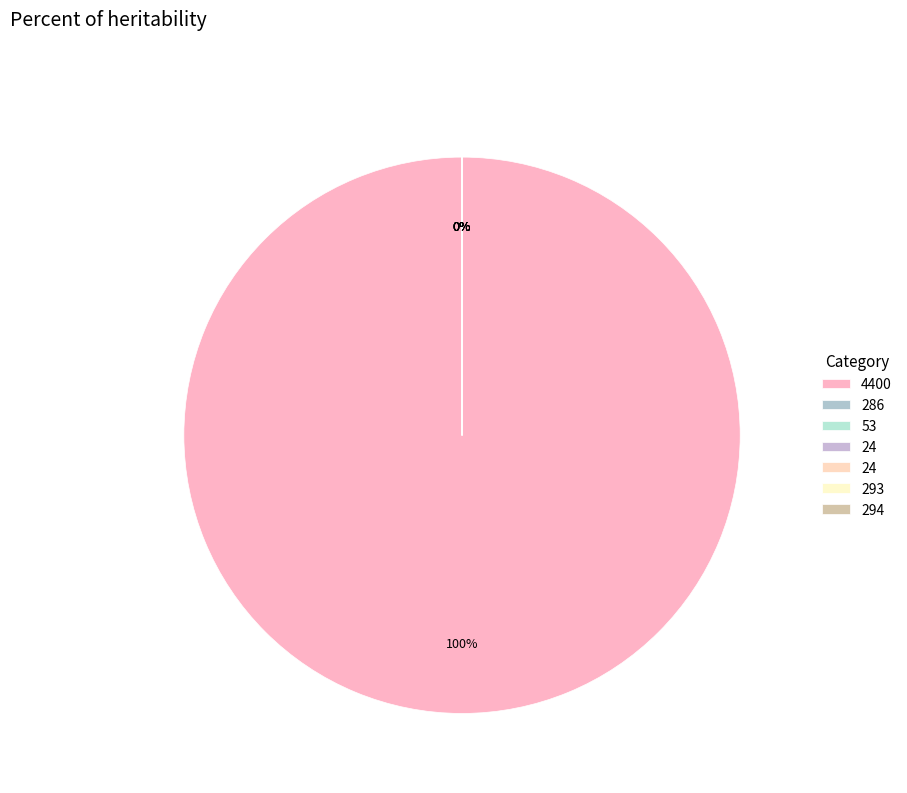

Combined, do 23 and 294 account for over 50%?

No